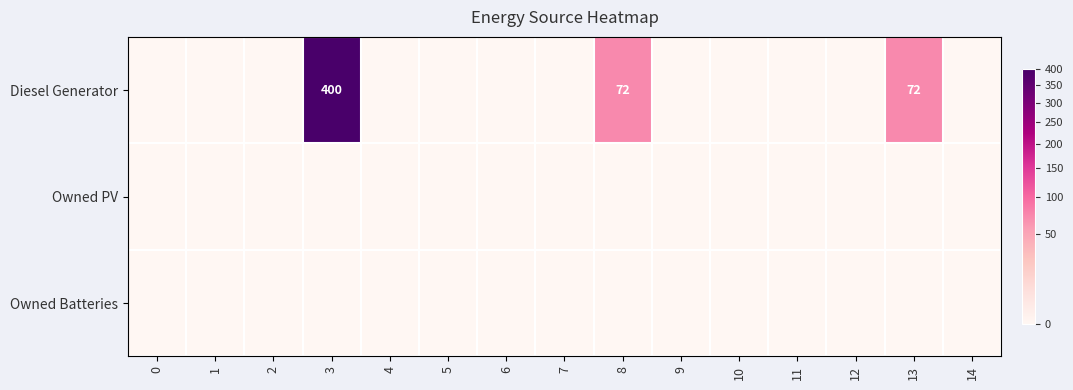

The Owned Batteries series shows 0 at 14. True or false?

True